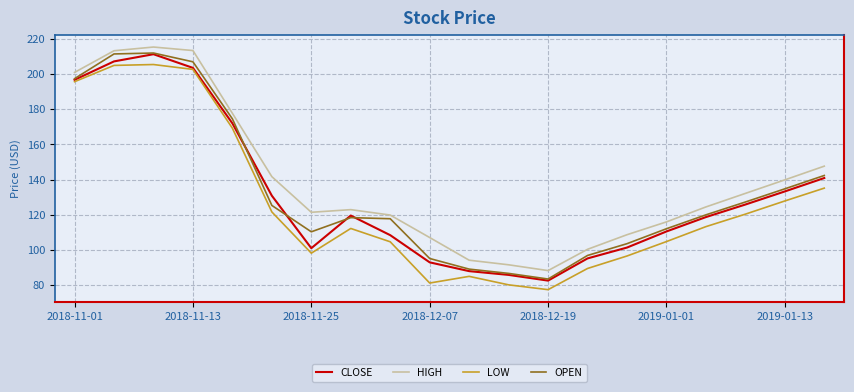

True or false: HIGH and OPEN cross at least once.

False